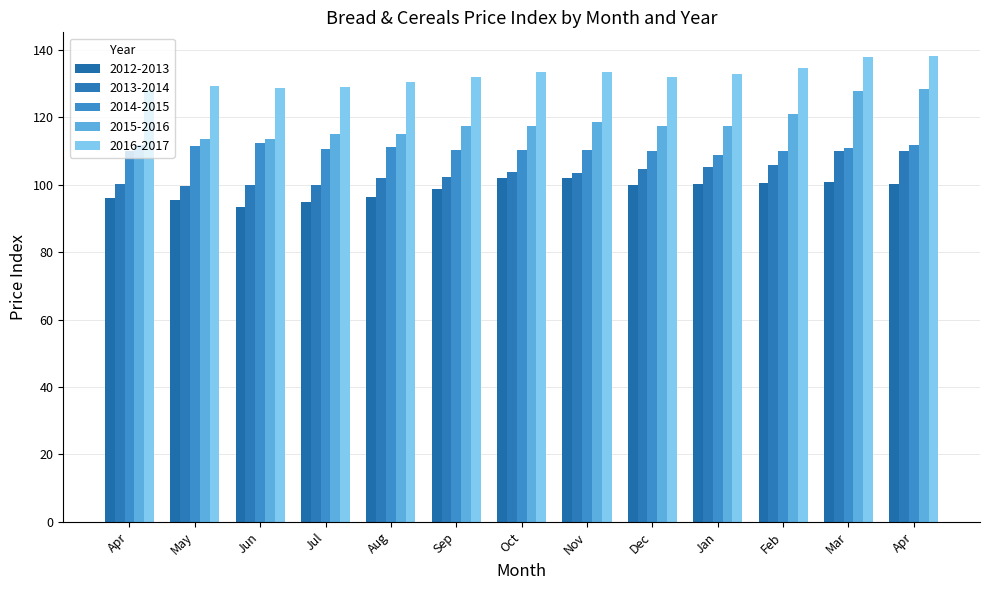

Which series has the largest range (max minus min)?

2015-2016